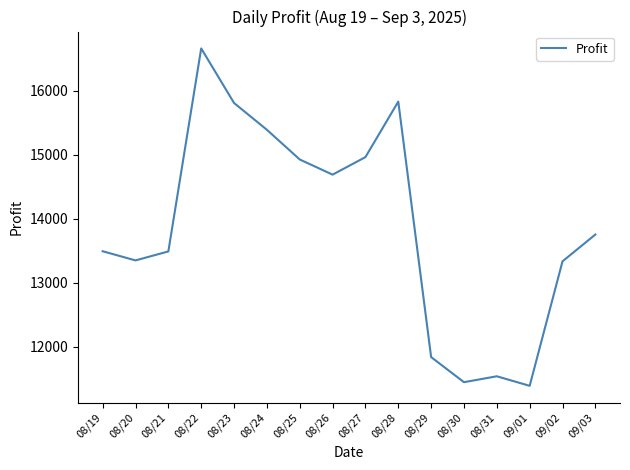

Approximately how many times larger is the value at 08/22 compared to 08/25?

1.1